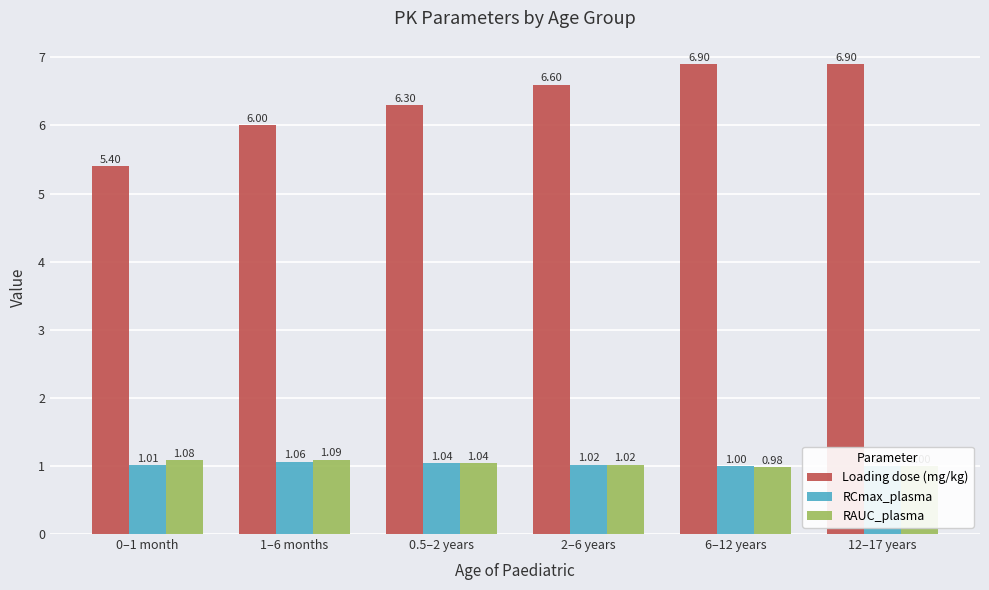

Is the value of RAUC_plasma at 0.5–2 years greater than the value of RCmax_plasma at 12–17 years?

Yes